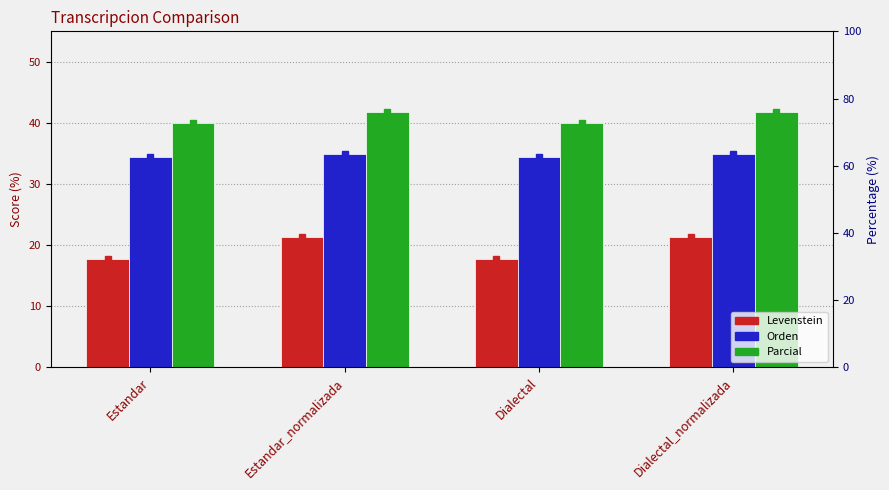

What are all the series names shown in the legend?

Levenstein, Orden, Parcial